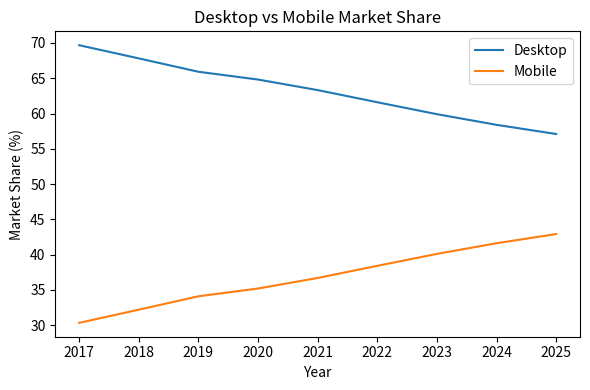

What is the difference between the Mobile values at 2023 and 2021?

3.4